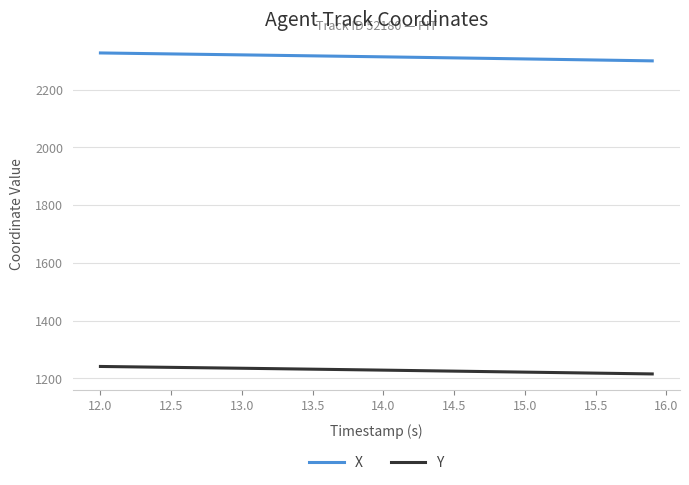

Rank the series by their average value, from highest to lowest.

X, Y